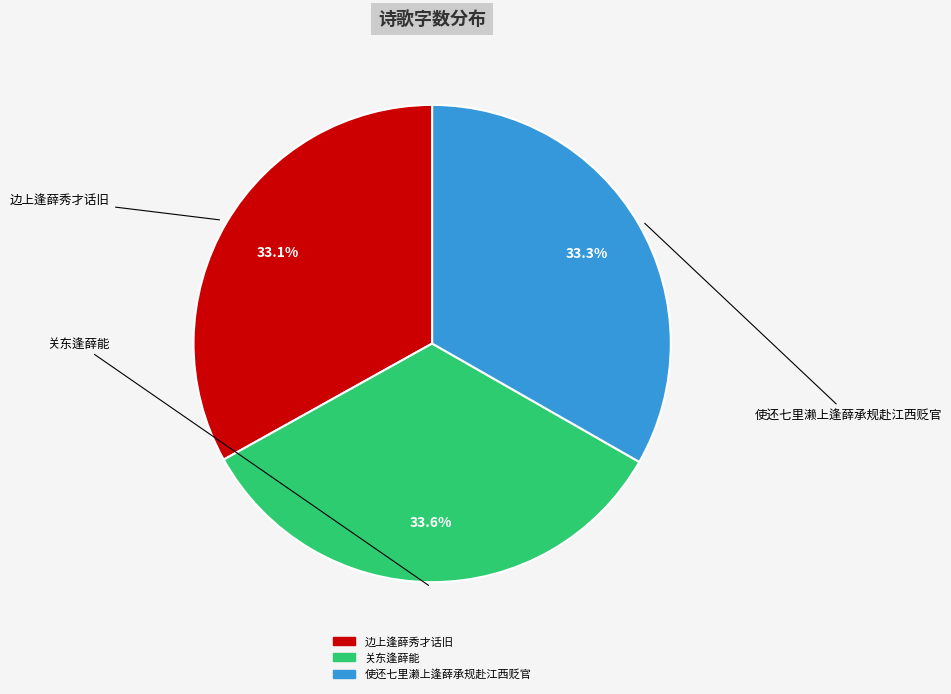

How many slices are in this pie chart?

3